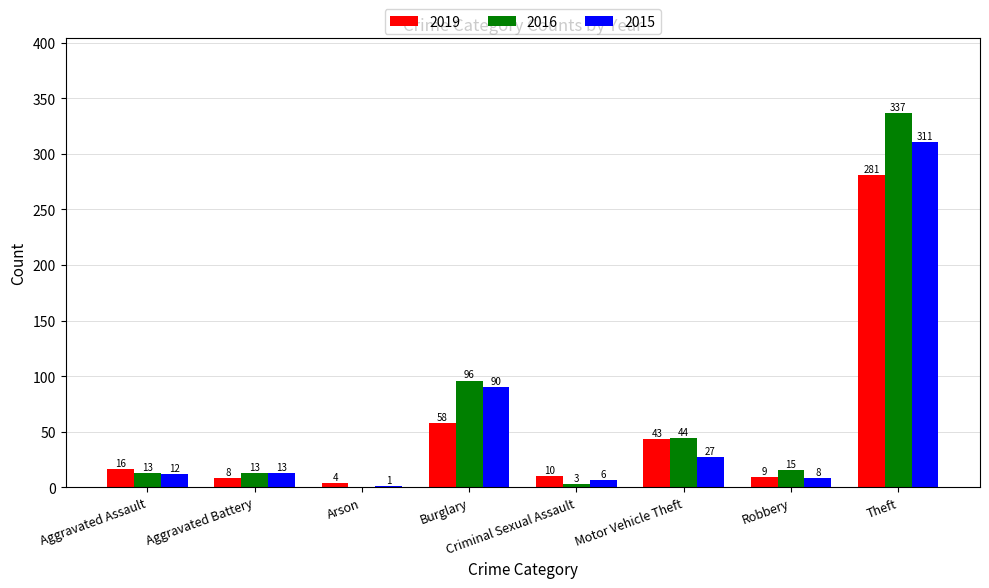

Is it true that 2019 equals 4 at Arson?

True